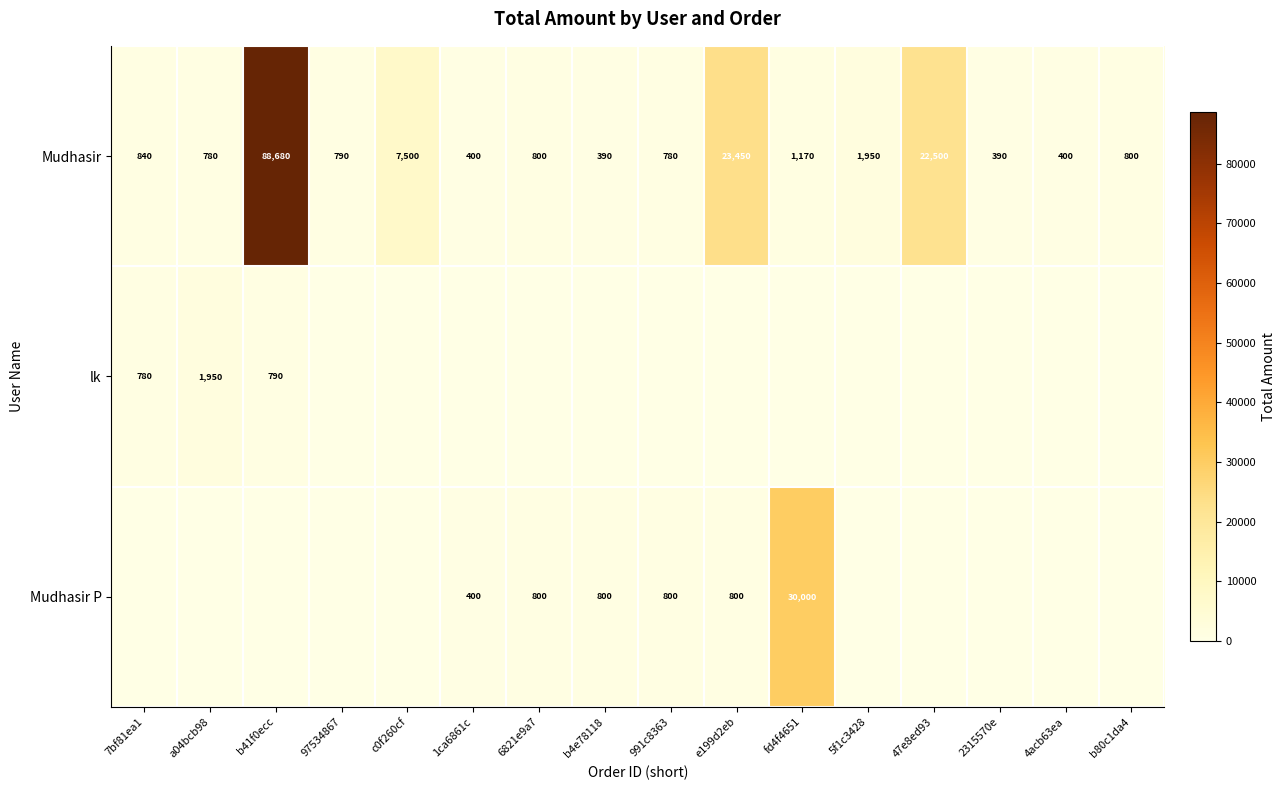

The value of Mudhasir at c0f260cf is 7500. True or false?

True